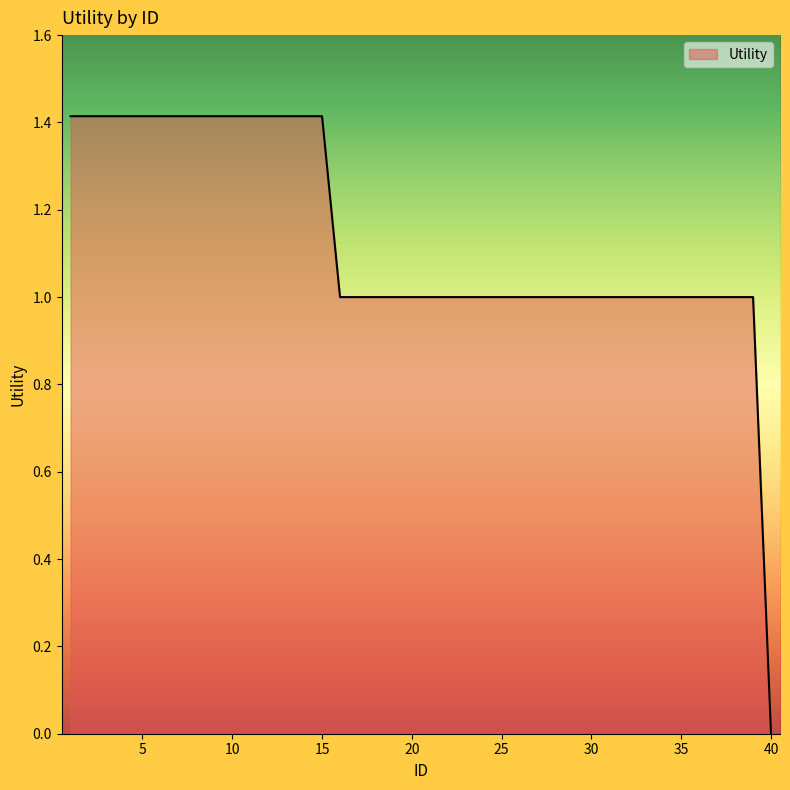

What is the greatest value displayed?

1.4